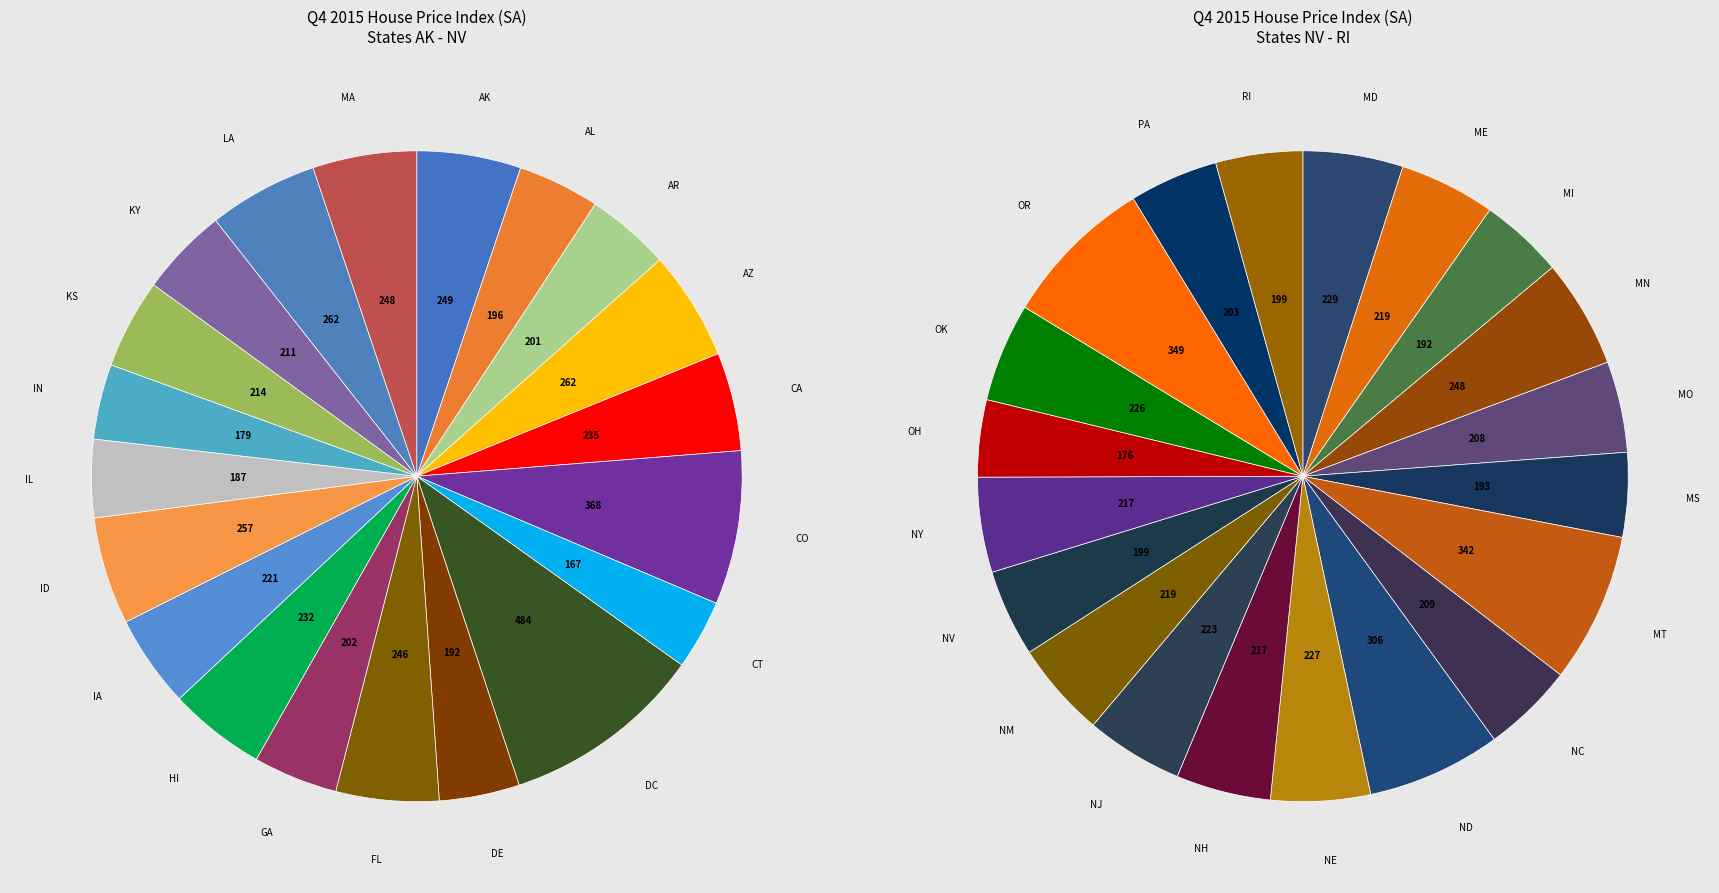

To the nearest percent, what percentage of the pie is MA?

3%